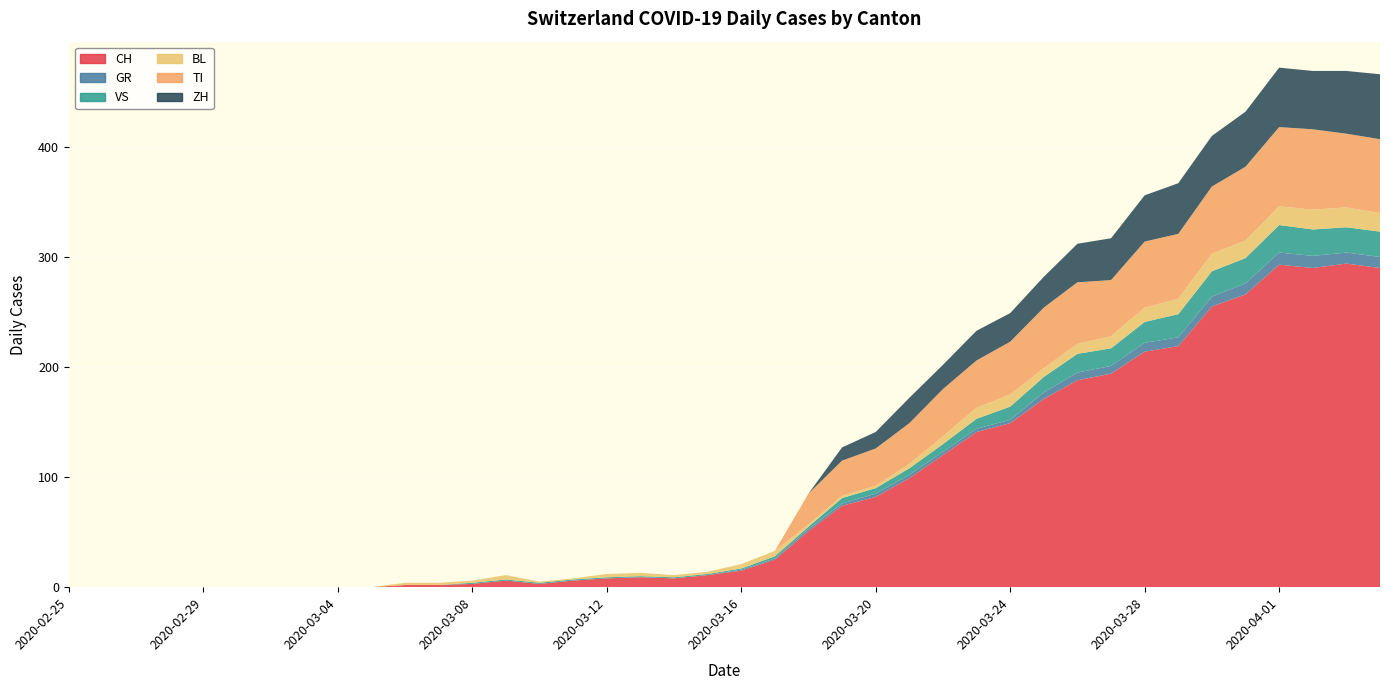

Reading right to left, what are all the values shown in this chart?

CH: 290	294	290	293	266	255	219	214	194	188	171	149	141	120	99	82	74	51	25	15	11	8	9	8	6	3	6	3	2	2	0	0	0	0	0	0	0	0	0	0
GR: 10	10	11	11	10	9	8	8	7	7	6	3	3	3	3	3	2	2	1	1	0	0	0	0	0	0	0	0	0	0	0	0	0	0	0	0	0	0	0	0
VS: 23	23	24	25	23	23	21	19	16	17	14	12	9	7	6	5	5	2	2	1	1	1	1	1	1	1	1	1	0	0	0	0	0	0	0	0	0	0	0	0
BL: 17	18	18	17	16	16	14	13	11	9	8	11	10	7	4	2	2	2	5	4	2	2	3	3	1	1	4	2	2	2	0	0	0	0	0	0	0	0	0	0
TI: 67	67	73	72	67	61	59	60	51	56	55	48	43	43	37	34	32	28	0	0	0	0	0	0	0	0	0	0	0	0	0	0	0	0	0	0	0	0	0	0
ZH: 59	57	53	54	50	46	46	42	38	35	28	26	27	22	23	15	12	0	0	0	0	0	0	0	0	0	0	0	0	0	0	0	0	0	0	0	0	0	0	0